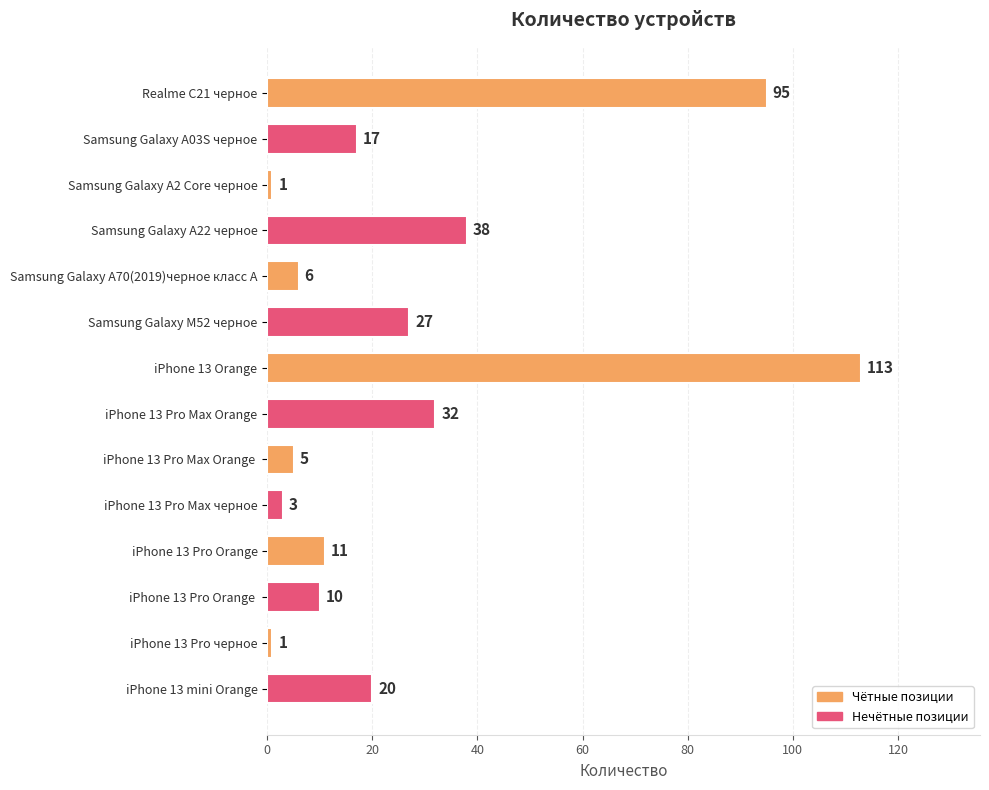

What is the sum of all values?

379